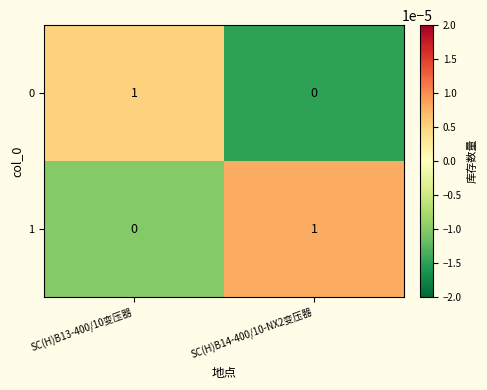

Count the number of categories in the chart.

2